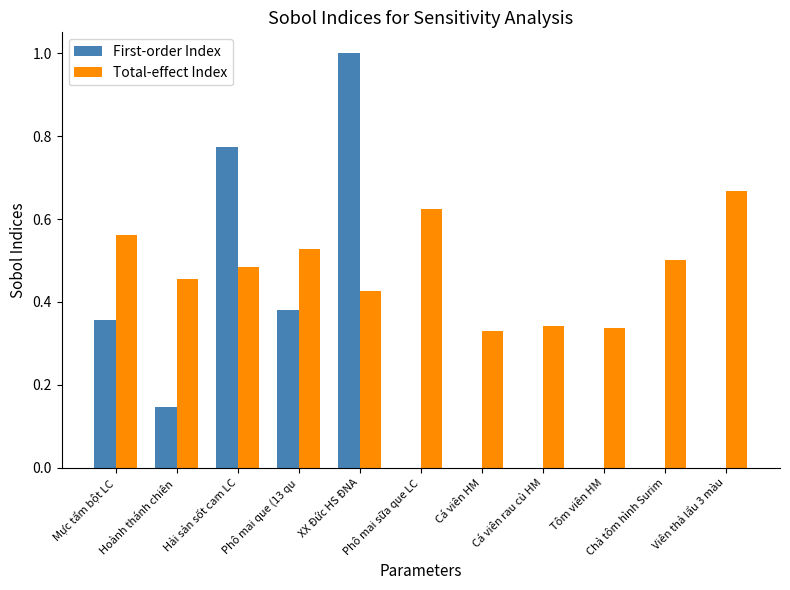

Is it true that First-order Index equals -0.4 at Cá viên rau củ HM?

False